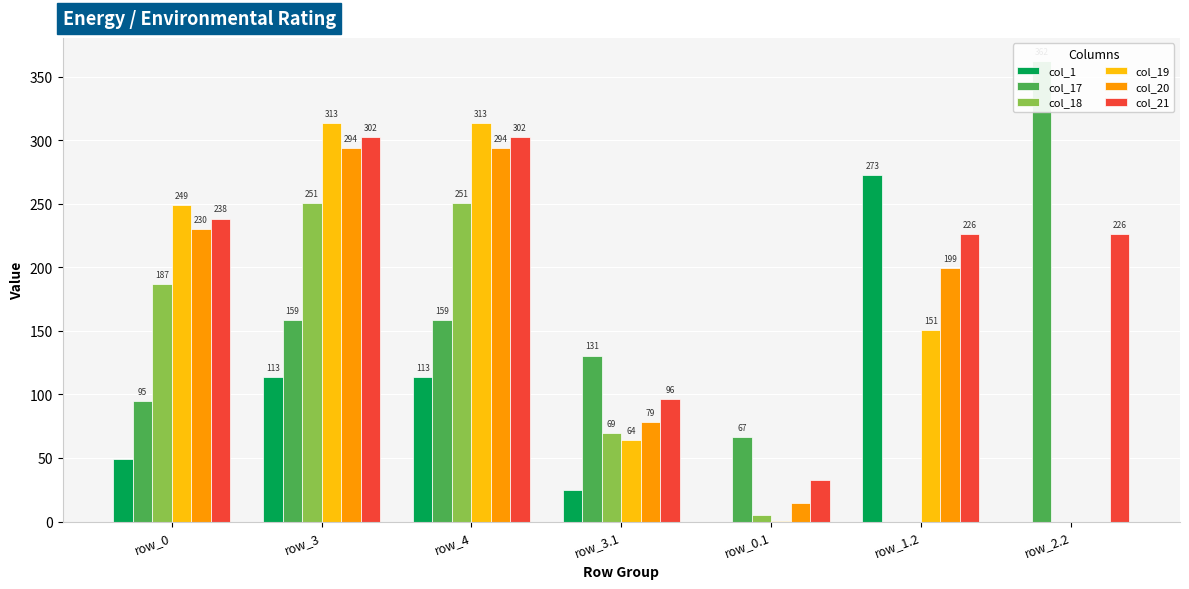

How many positive values does the col_19 series have?

6